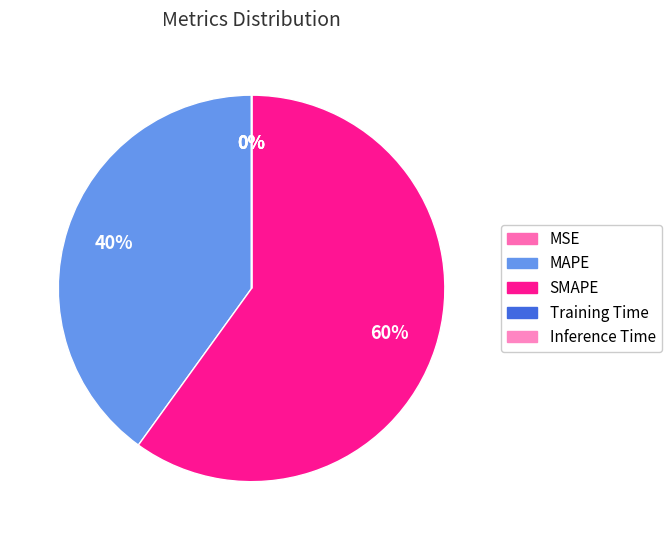

Count the number of slices in the pie.

5